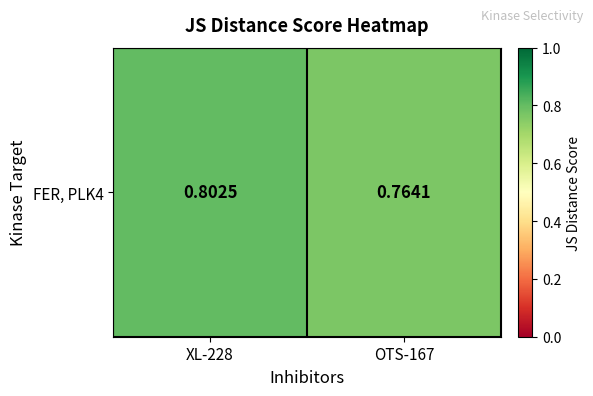

Reading left to right, extract all data points from this chart.

XL-228=0.8	OTS-167=0.8